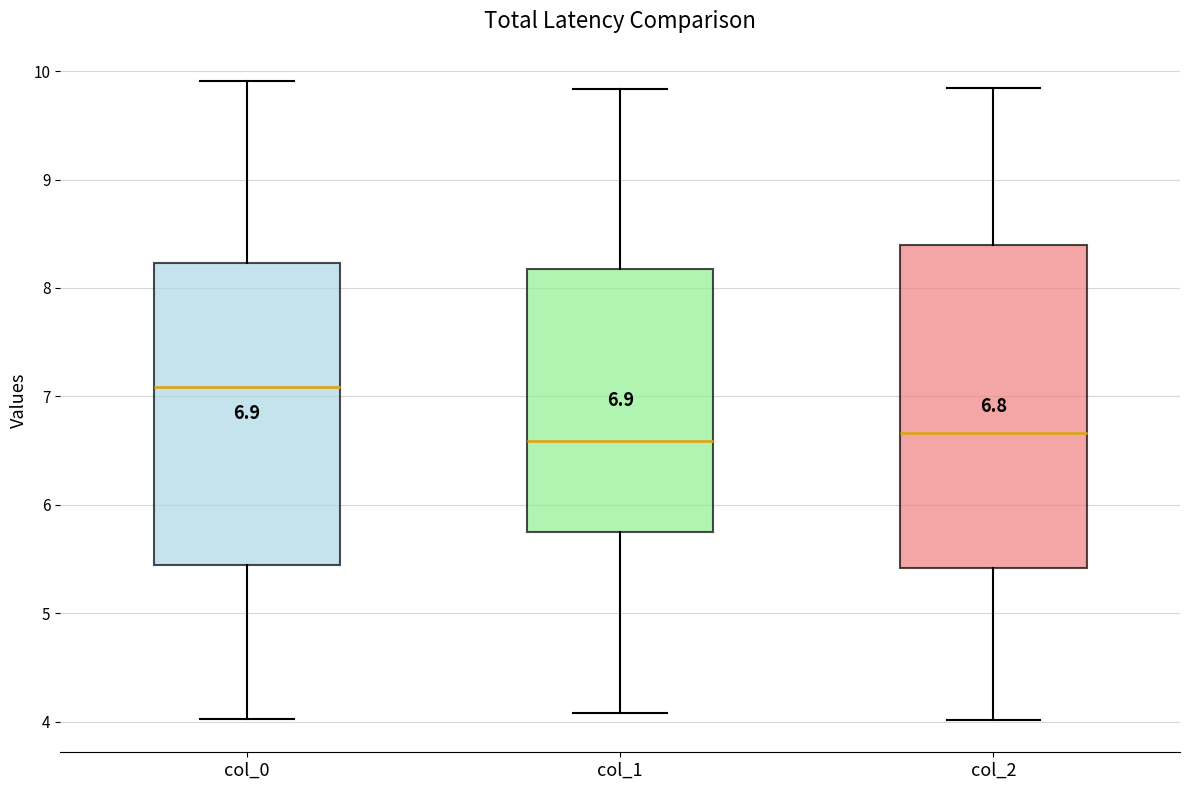

Which box has the highest median line?

col_0